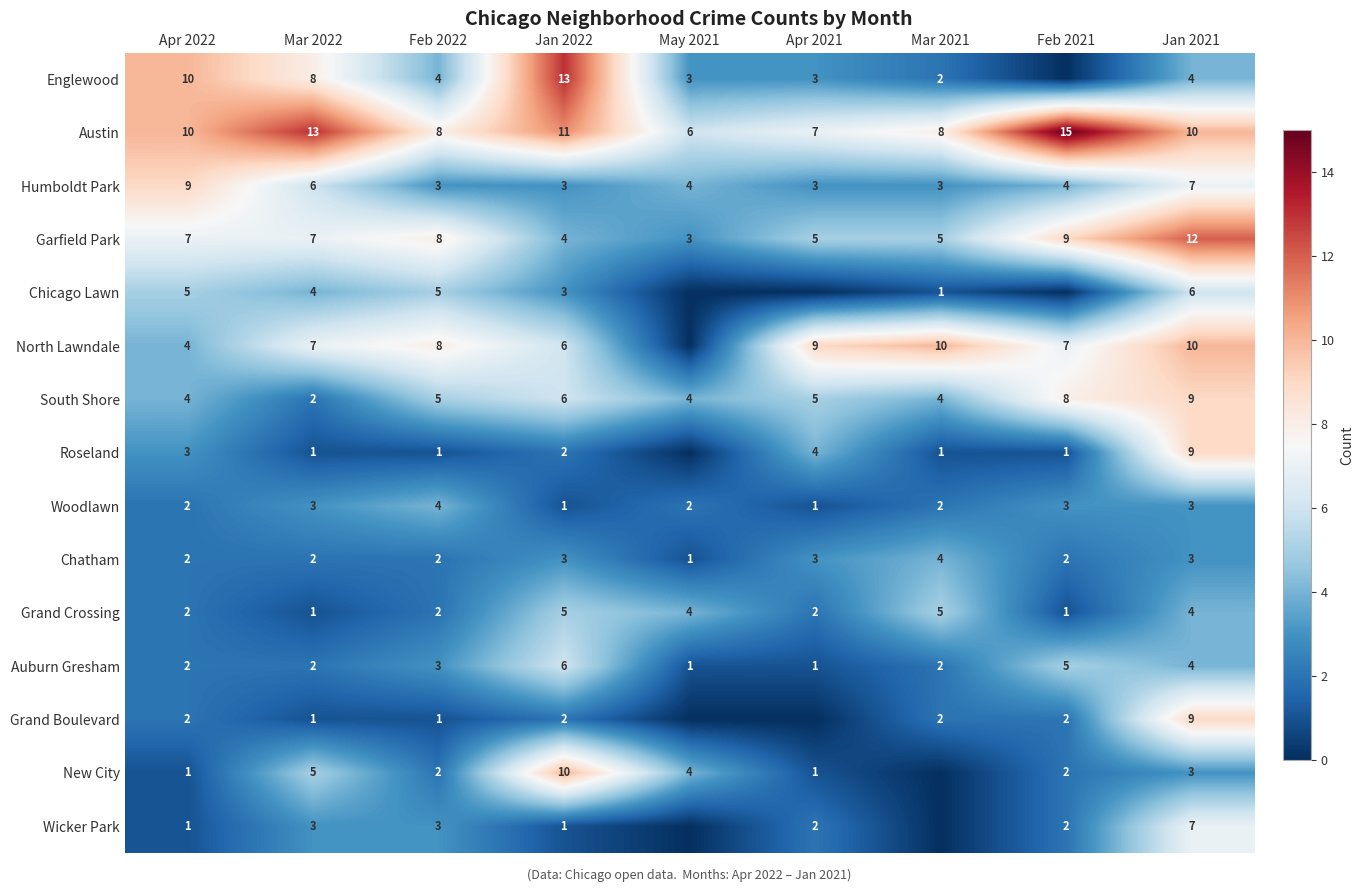

What is the approximate value of Garfield Park at Mar 2022?

7.0